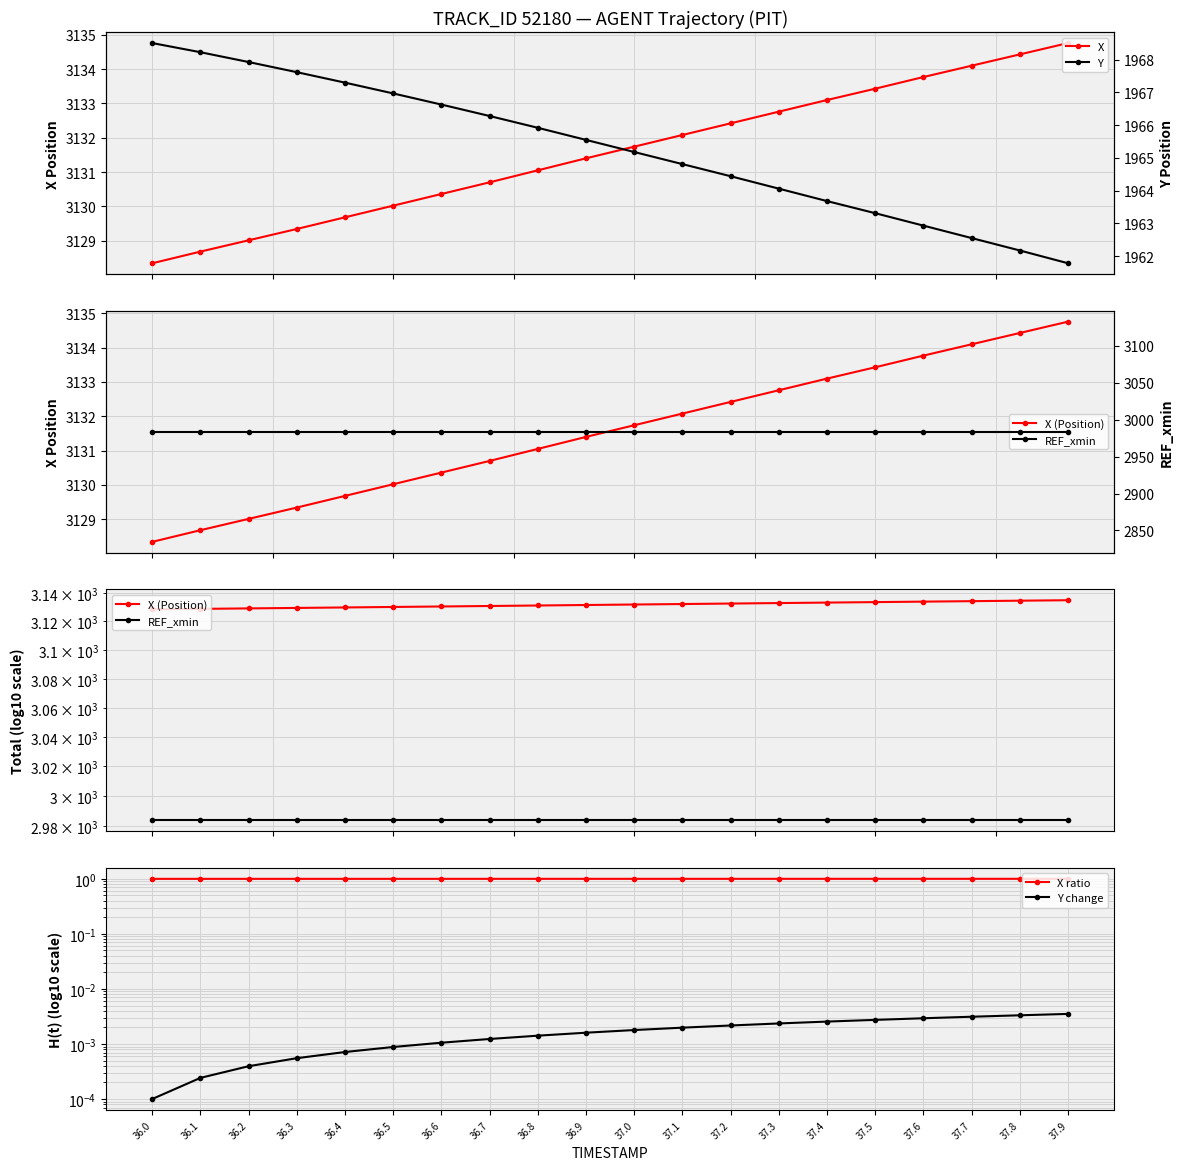

True or false: REF_xmin and X ratio intersect in this chart.

False